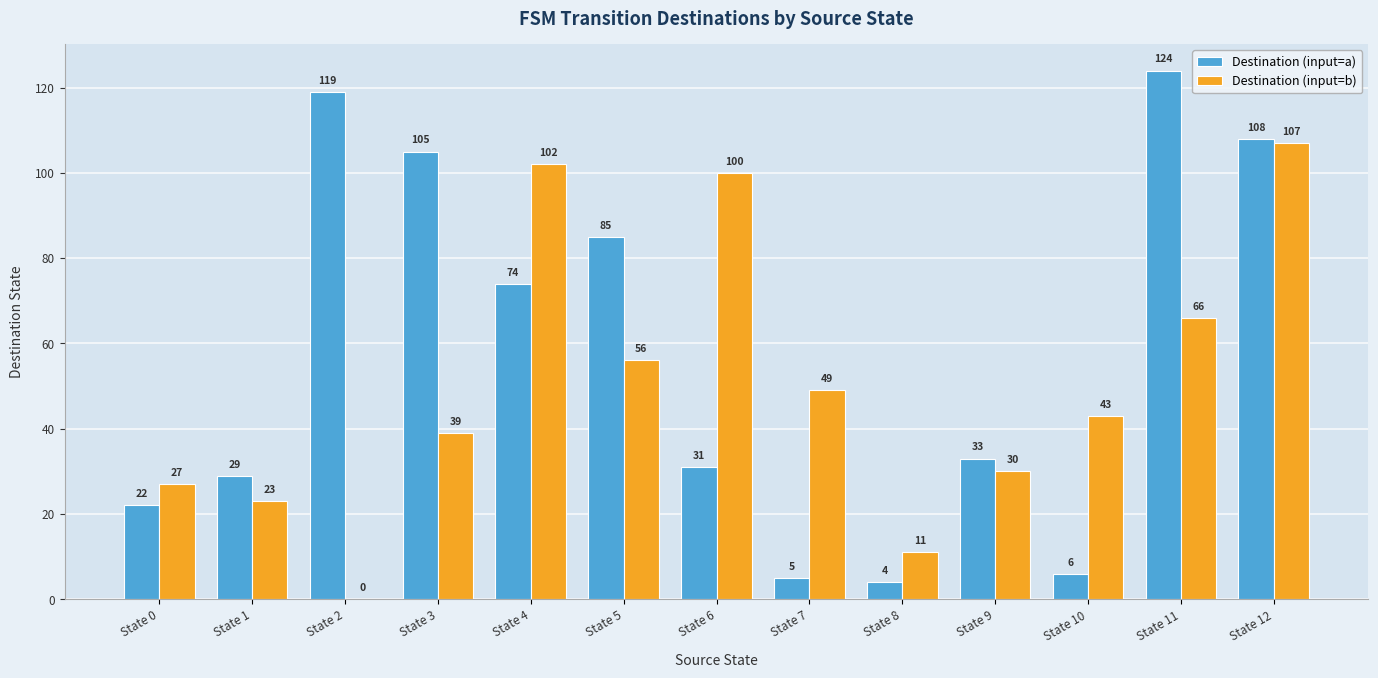

Are the bars horizontal?

No